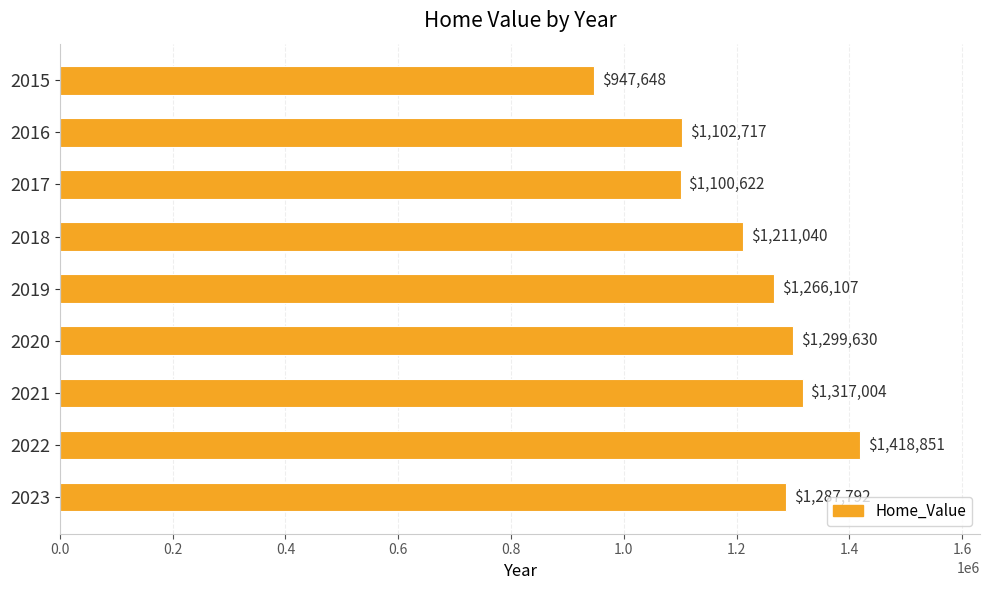

Does the chart contain any negative values?

No